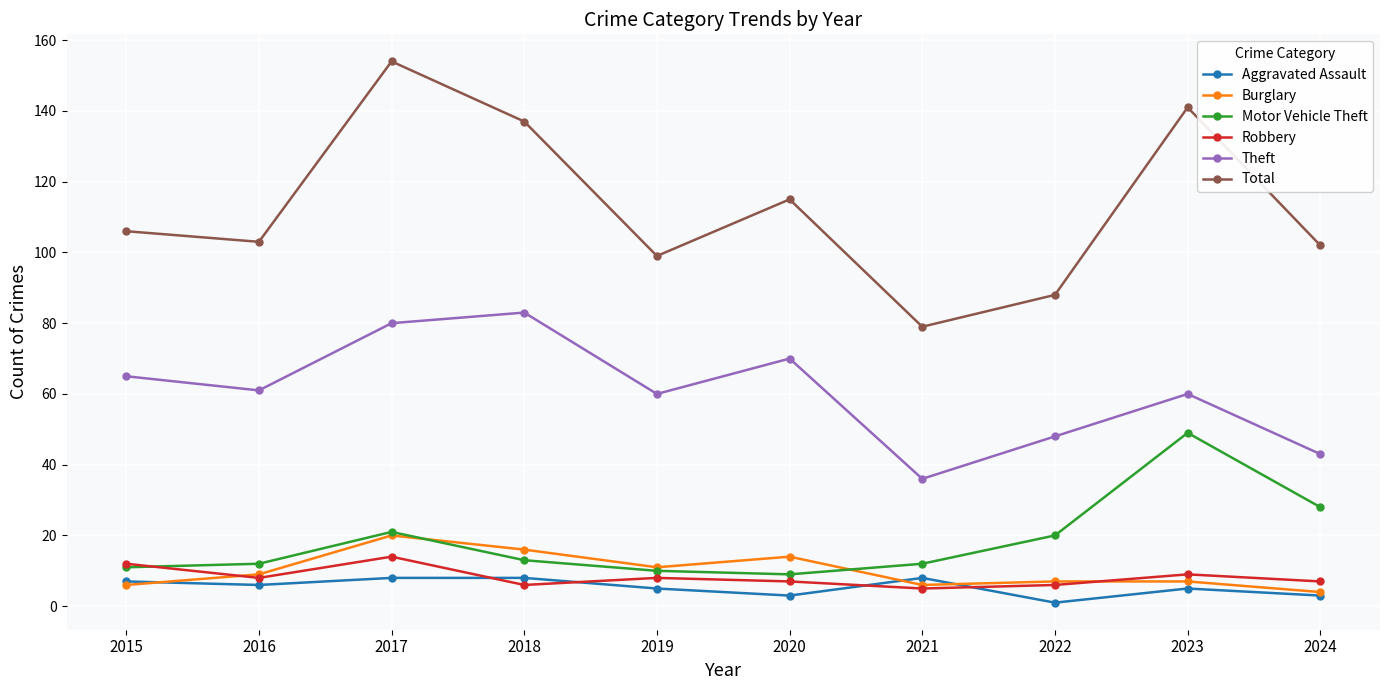

Is this an area chart (filled region under the line)?

No